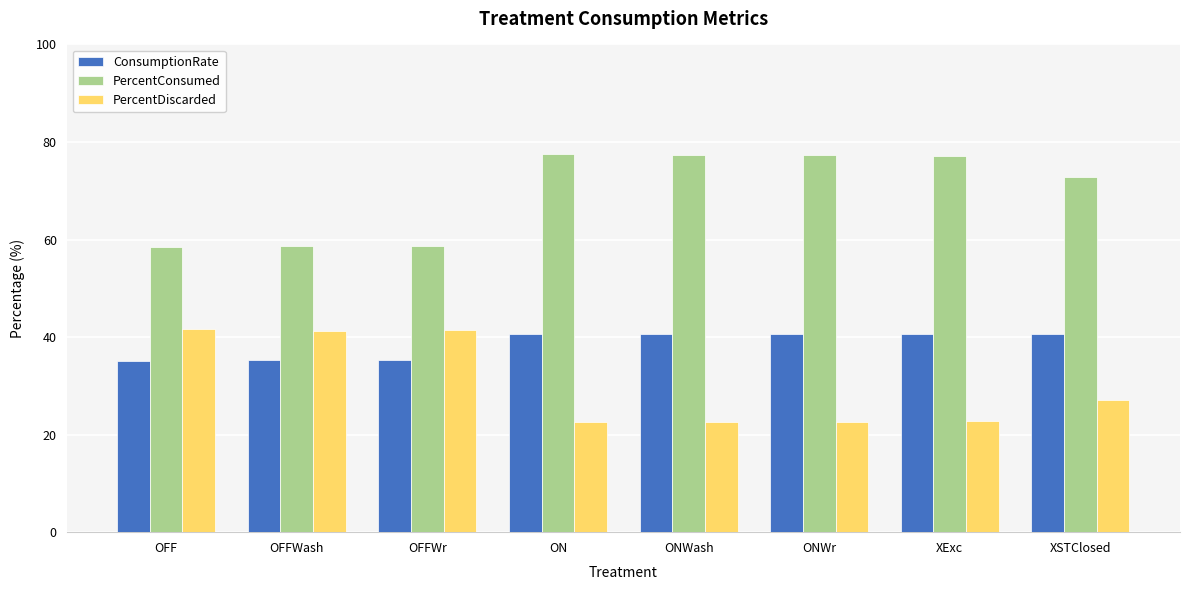

What is the value of the PercentConsumed bar at the 8th from the left?

72.9